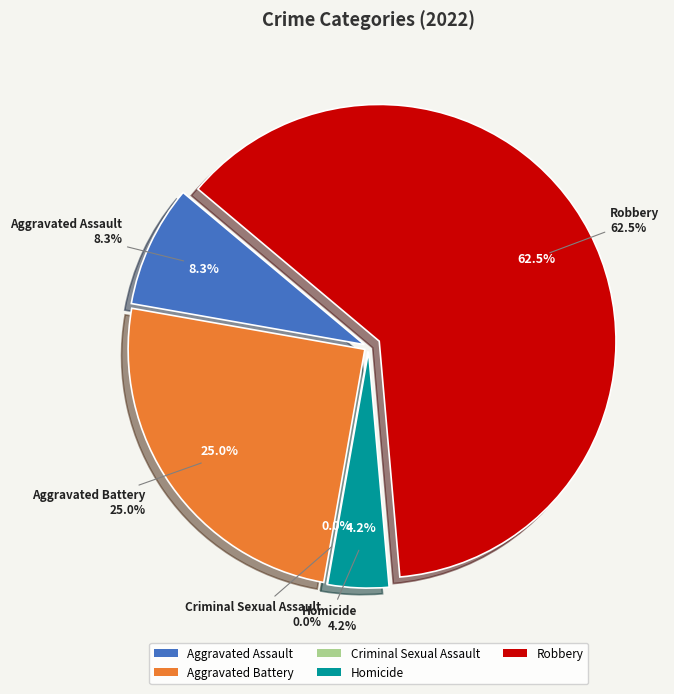

True or false: Criminal Sexual Assault accounts for 14% of the total.

False